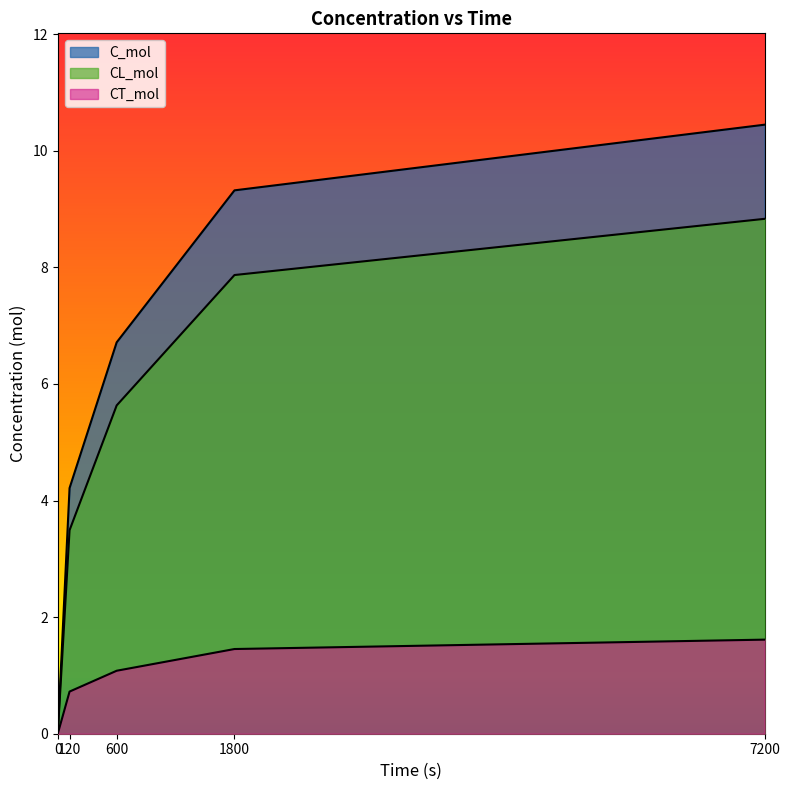

Rank the series by their maximum value, from highest to lowest.

C_mol, CL_mol, CT_mol